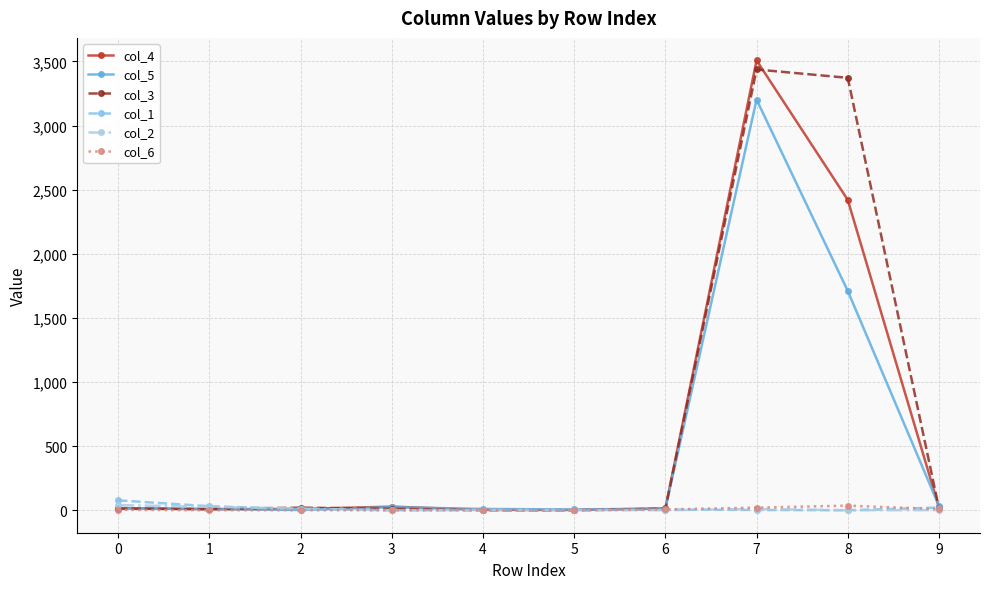

What is the greatest value displayed?

3508